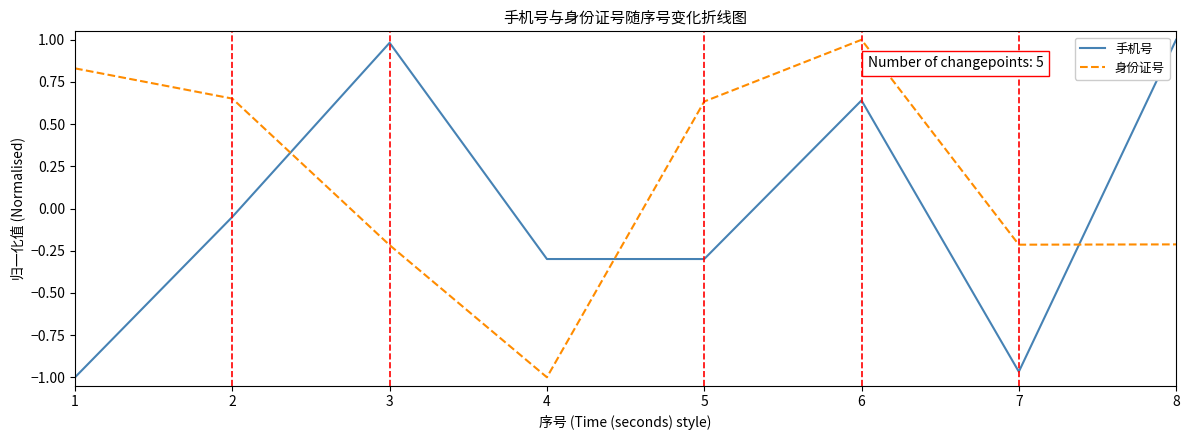

Which series ends up on top after the final intersection of 手机号 and 身份证号?

手机号